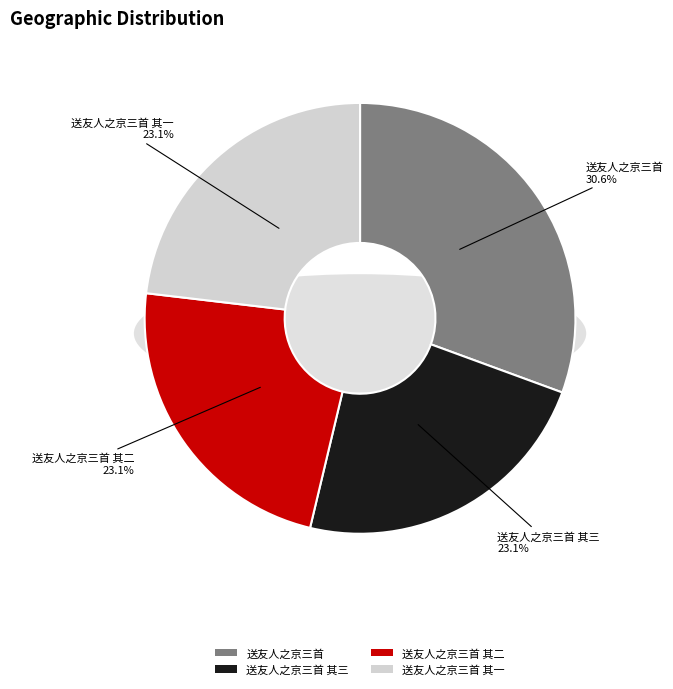

To the nearest percent, what portion does 送友人之京三首 其二 represent?

23%